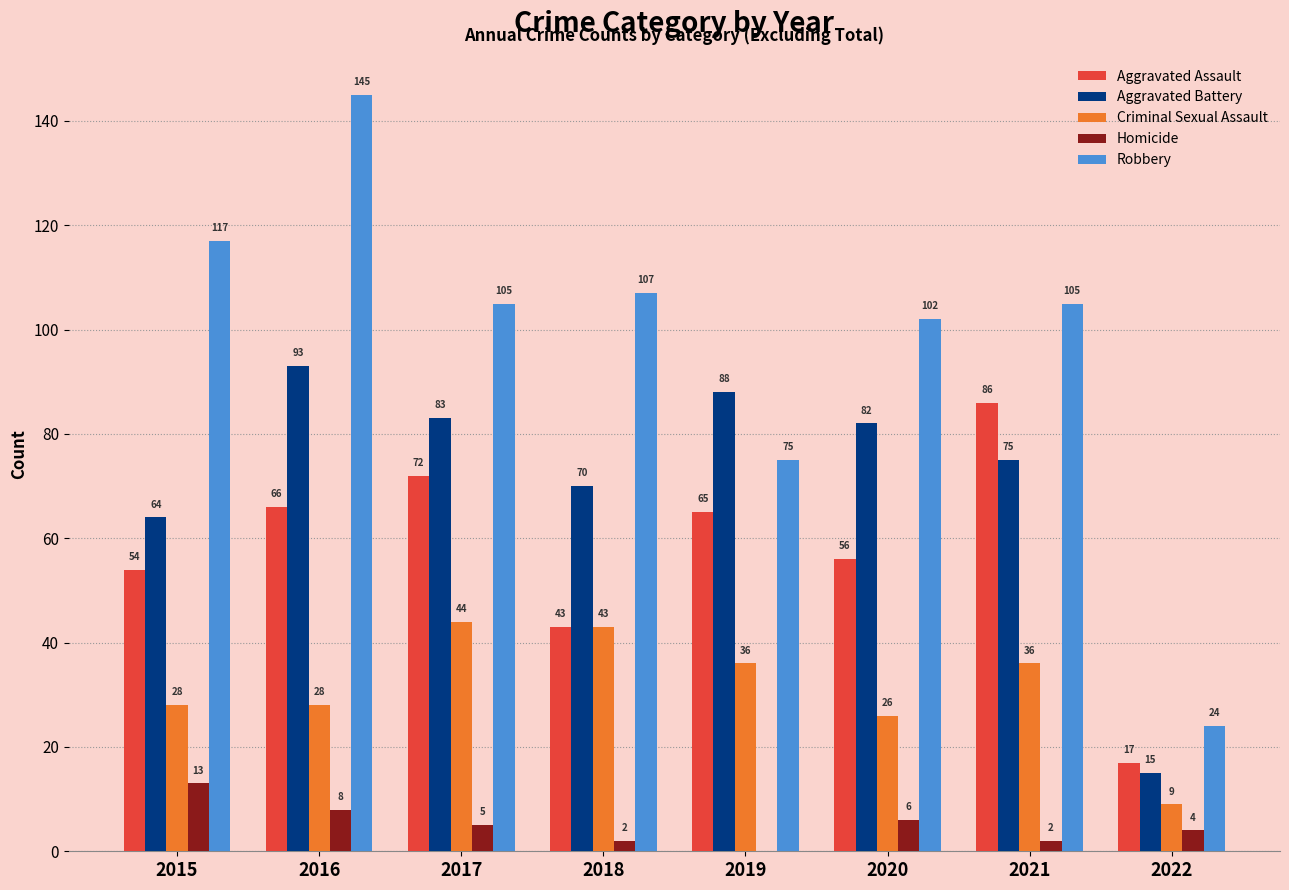

Where is Aggravated Assault nearest to the value 51?

2015